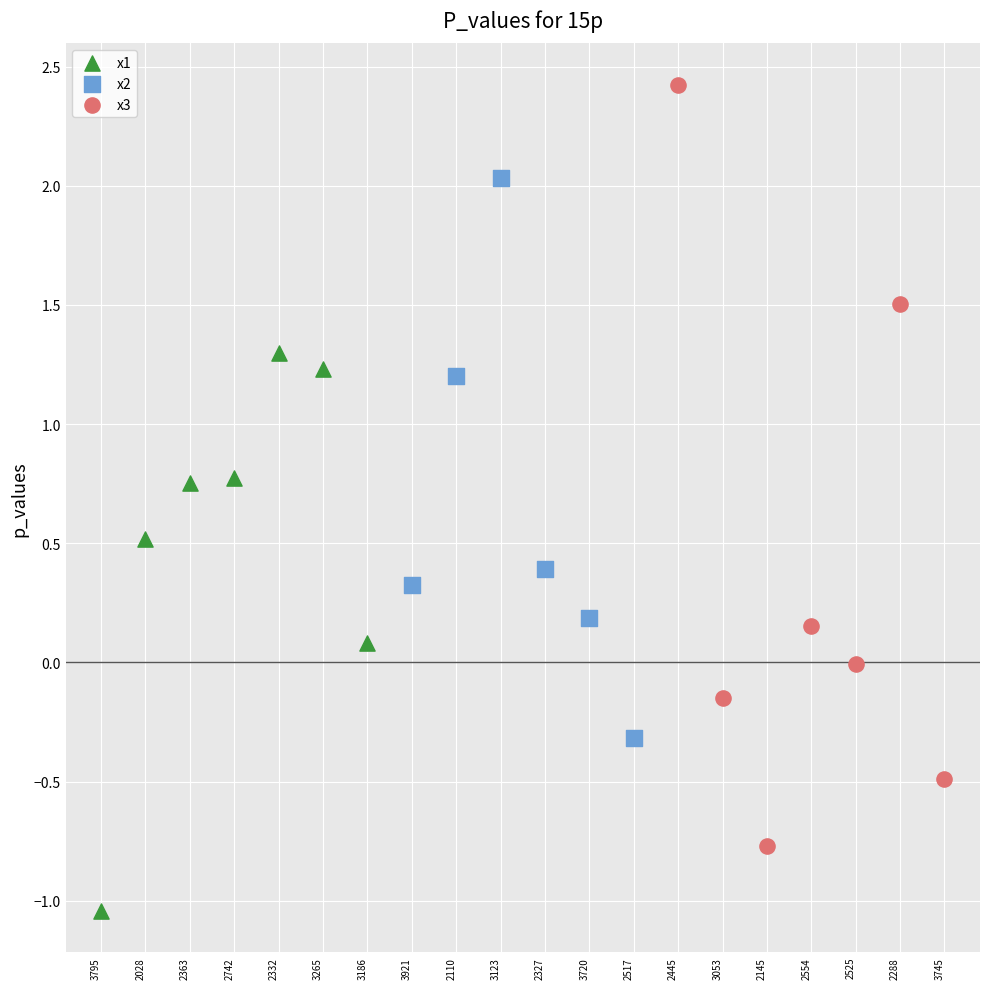

Which series has the largest Y range (max minus min)?

x3